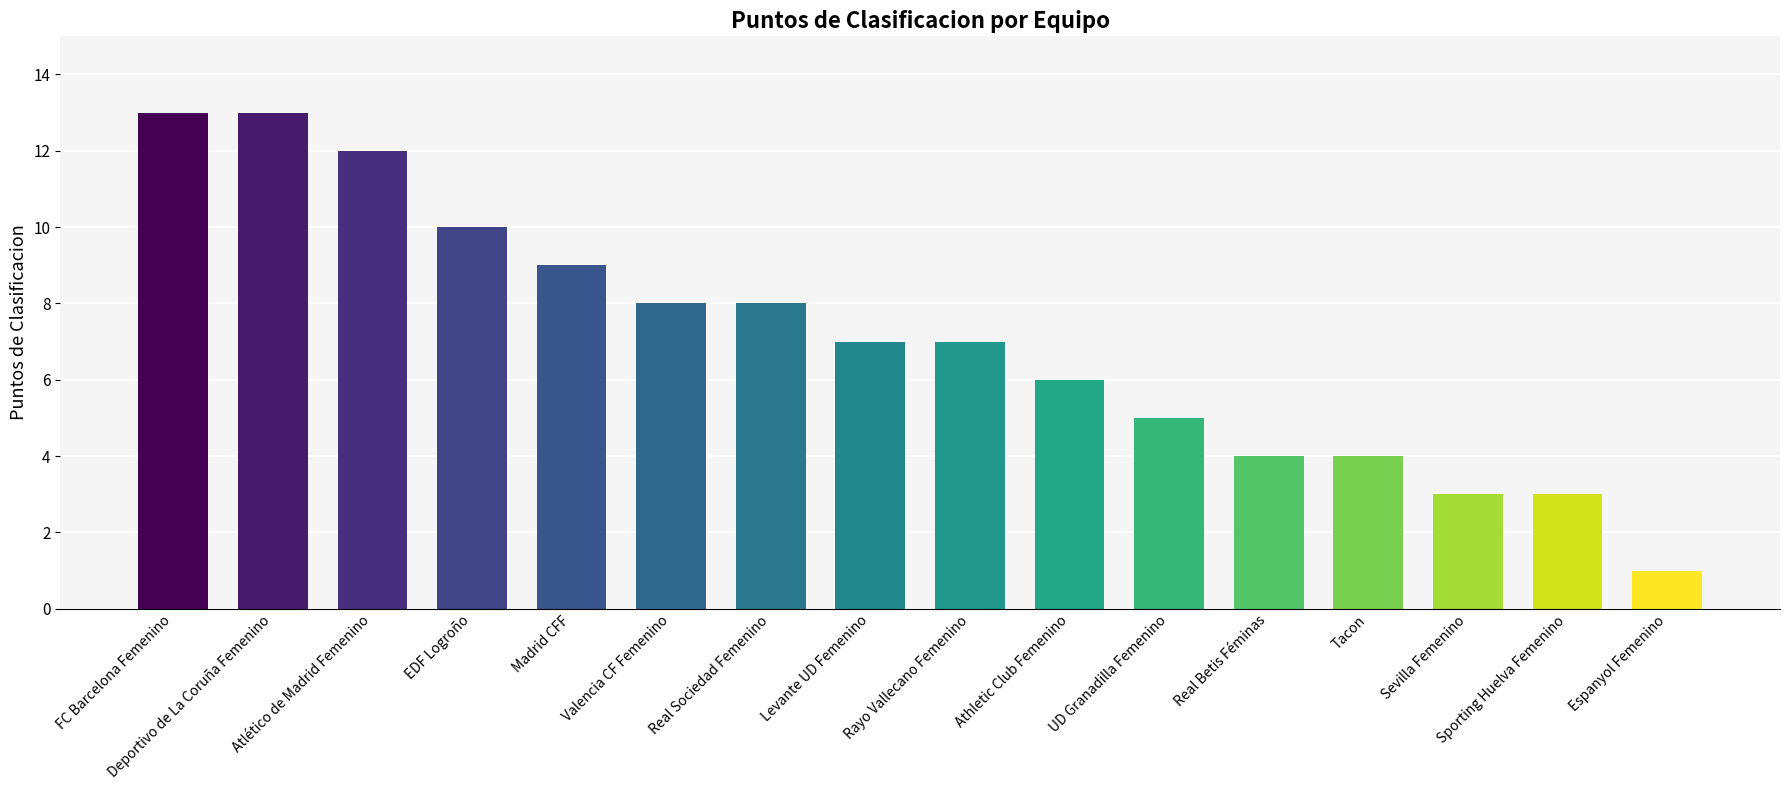

What is the average value?

7